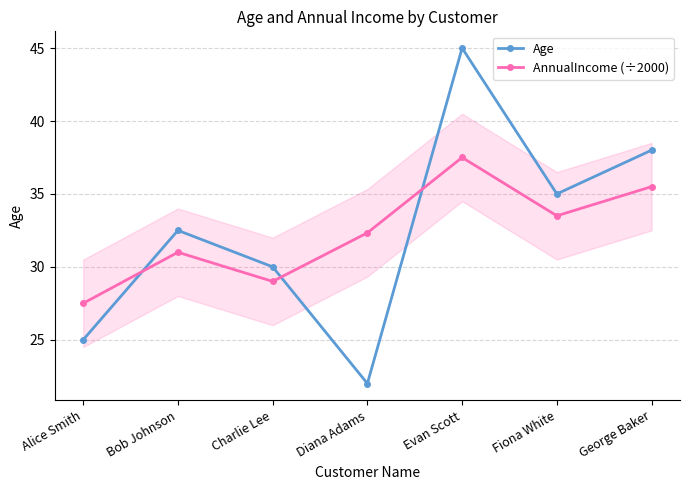

Which series has the widest spread of values?

Age